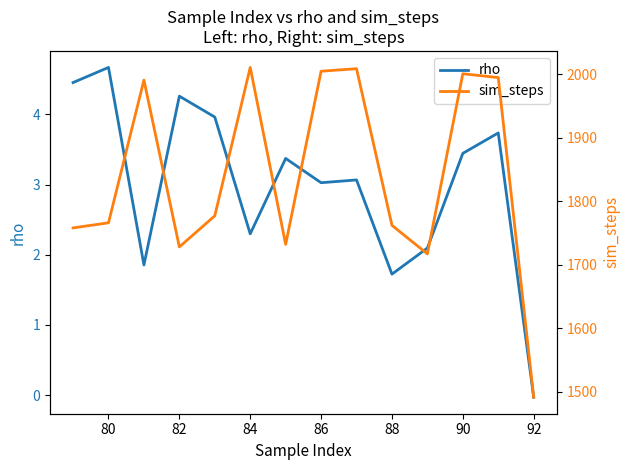

The value of rho at 86 is 1.5. True or false?

False